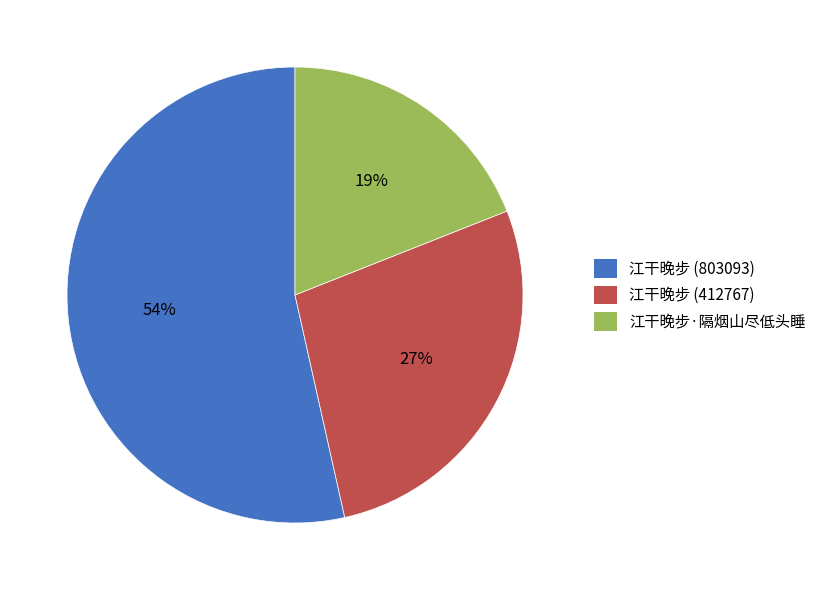

How many segments does this pie chart have?

3